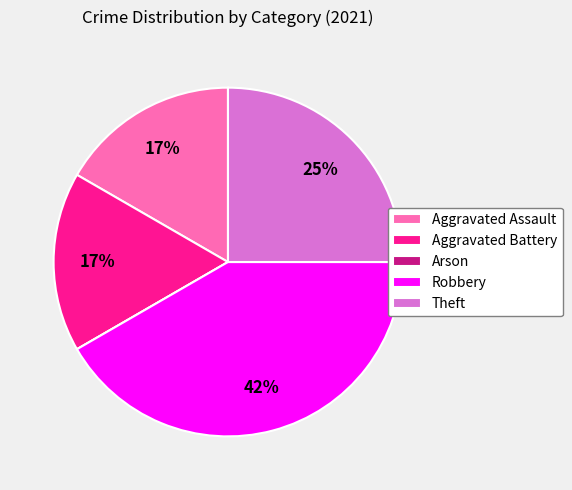

Is the sum of Aggravated Battery and Aggravated Assault greater than half?

No